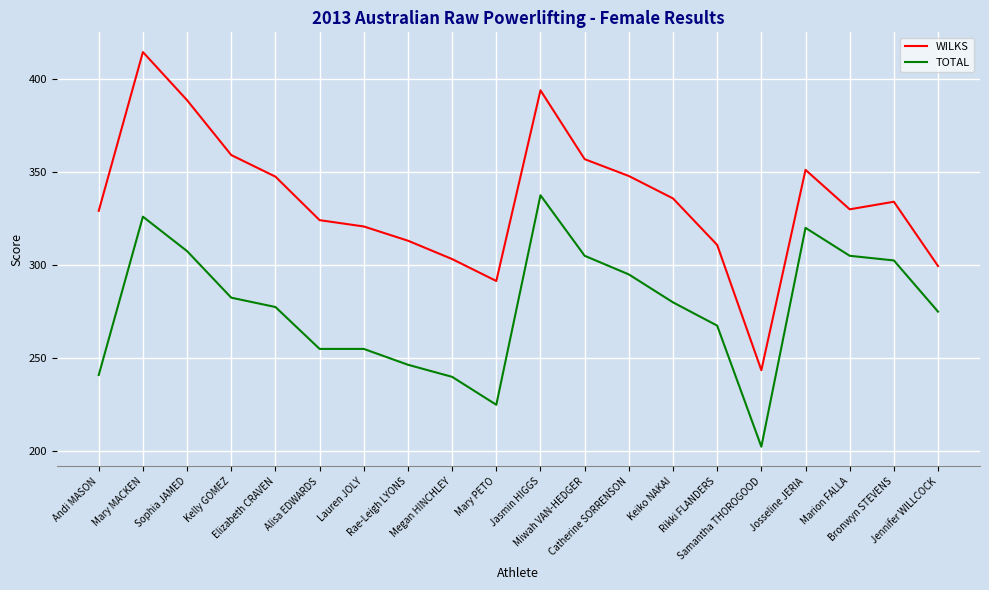

True or false: TOTAL and WILKS intersect in this chart.

False